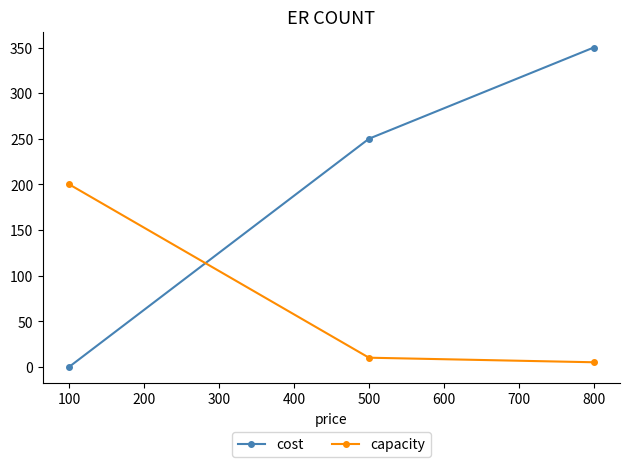

At which category is the sum across all series the highest?

800